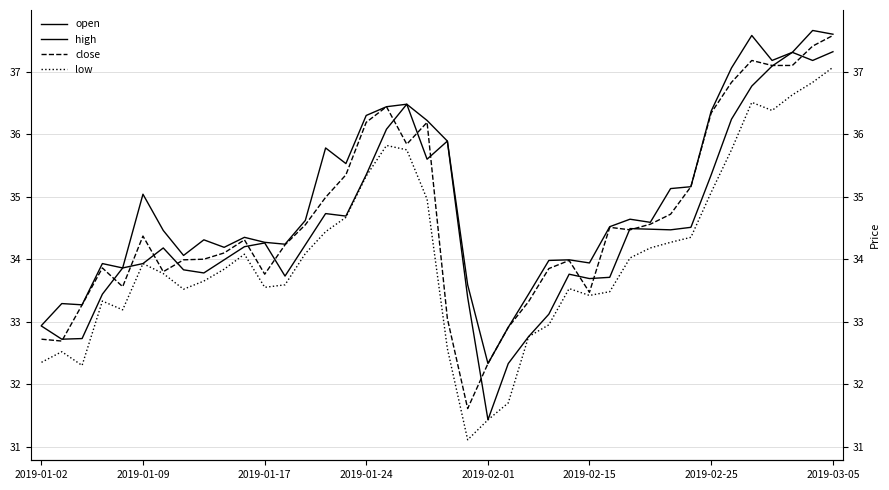

Which has a higher value, 31 or 22?

31